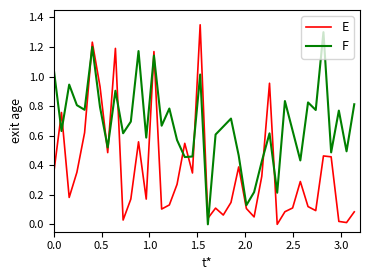

Which series ends up on top after the final intersection of F and E?

F